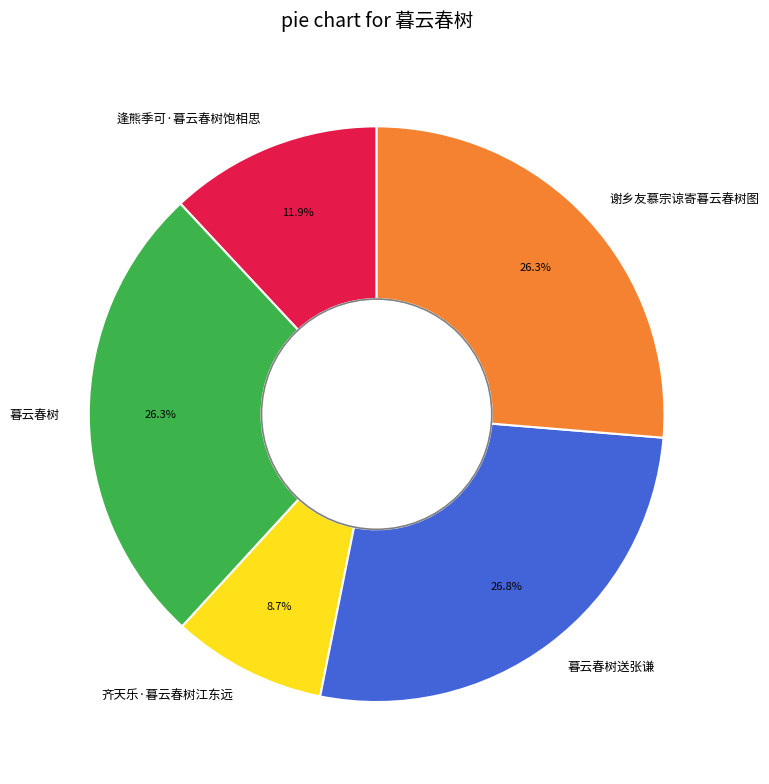

What percentage is NOT represented by 齐天乐·暮云春树江东远?

91.3%